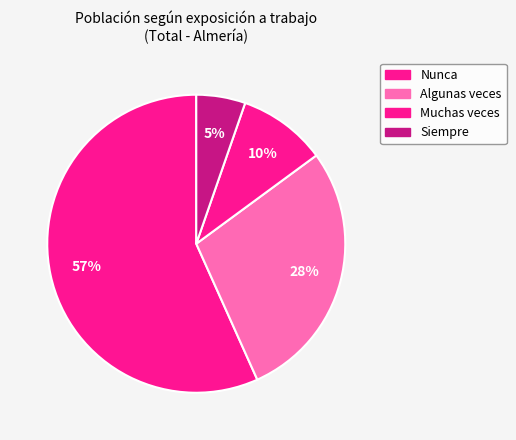

To the nearest percent, what percentage of the pie is Muchas veces?

10%